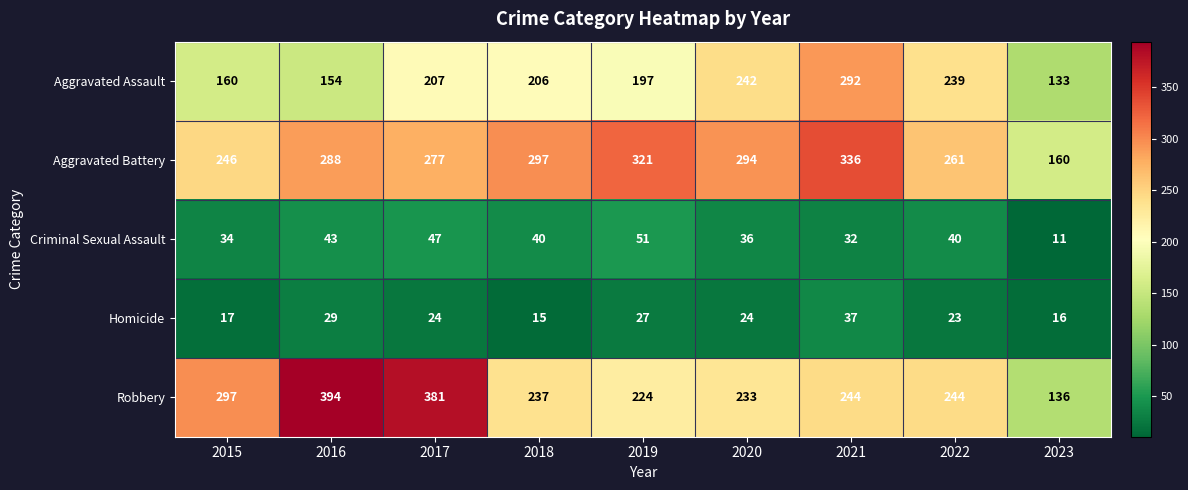

List the series in order of their peak value, lowest first.

Homicide, Criminal Sexual Assault, Aggravated Assault, Aggravated Battery, Robbery